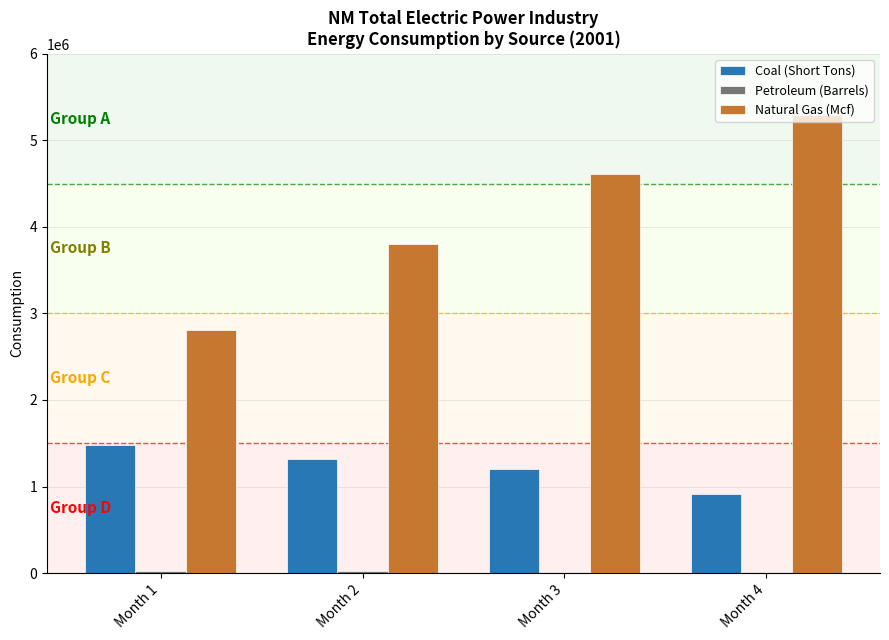

The value of Coal (Short Tons) at Month 4 is 548694. True or false?

False